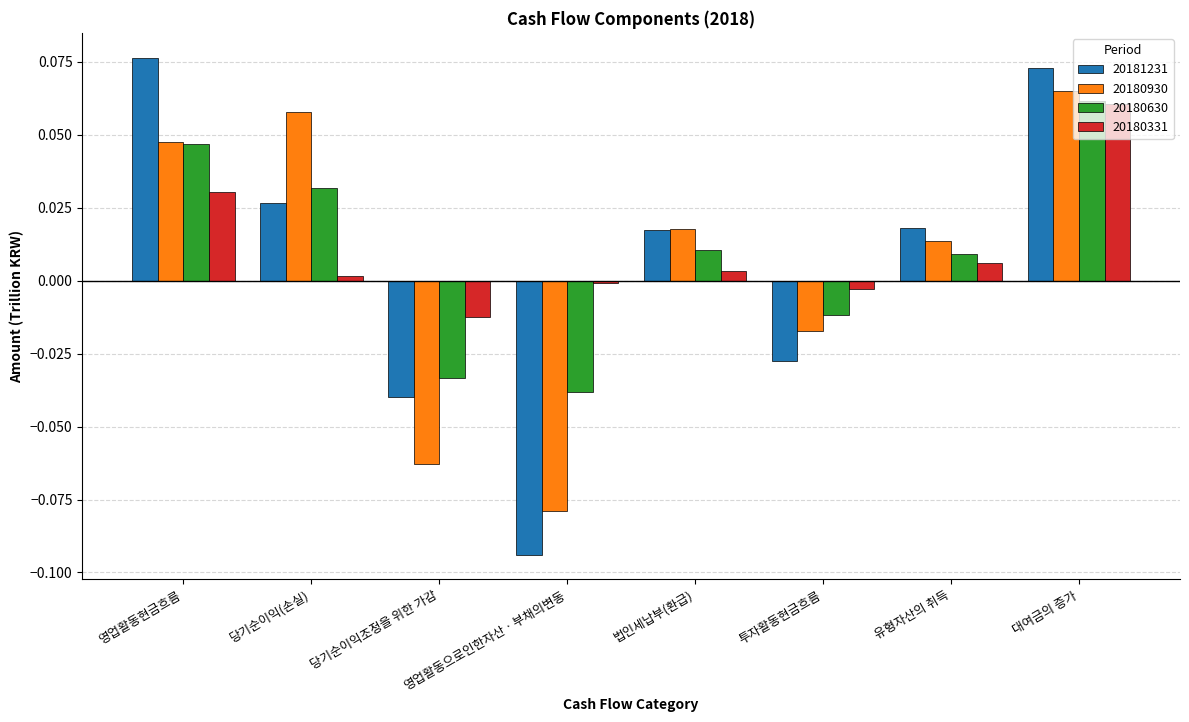

What position from the right is 당기순이익조정을 위한 가감?

6